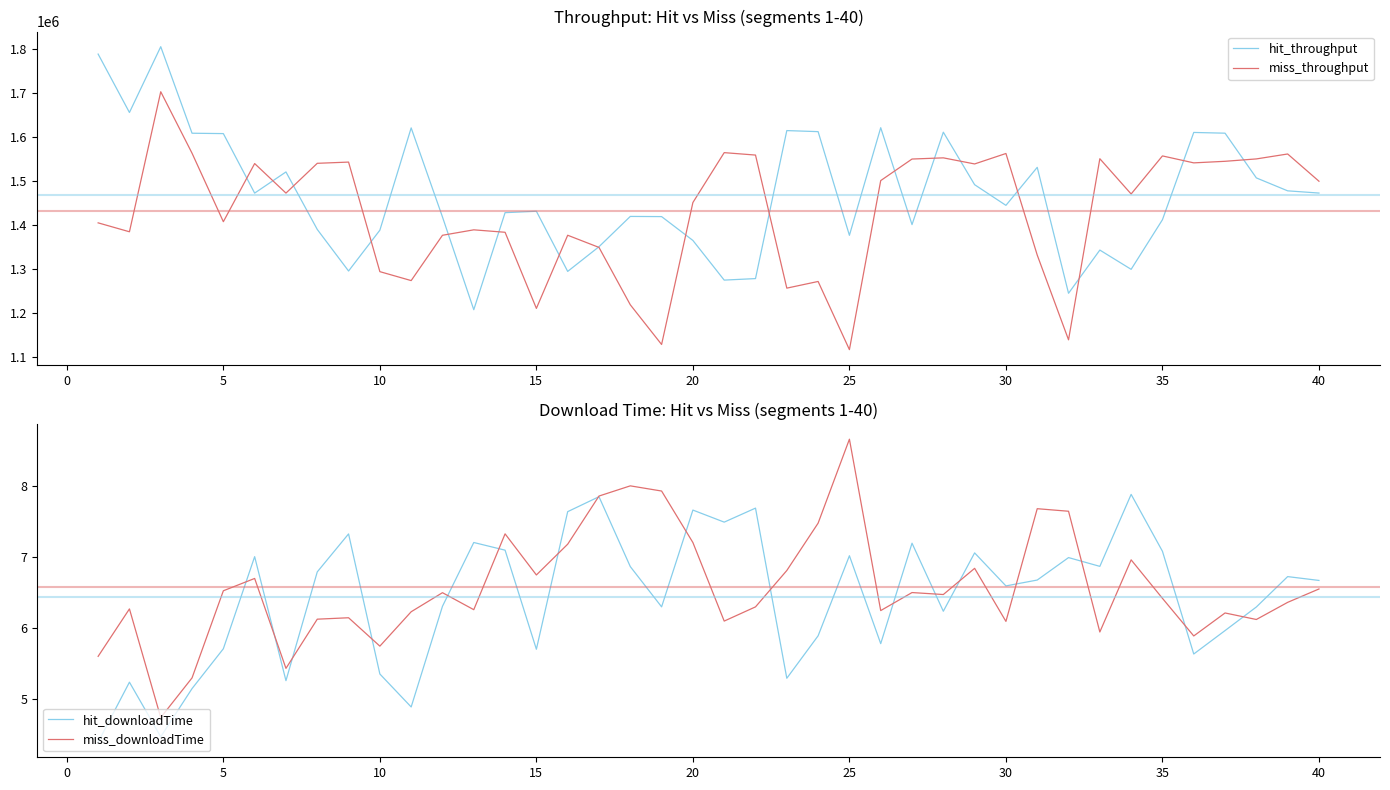

How many lines are shown in the chart?

4